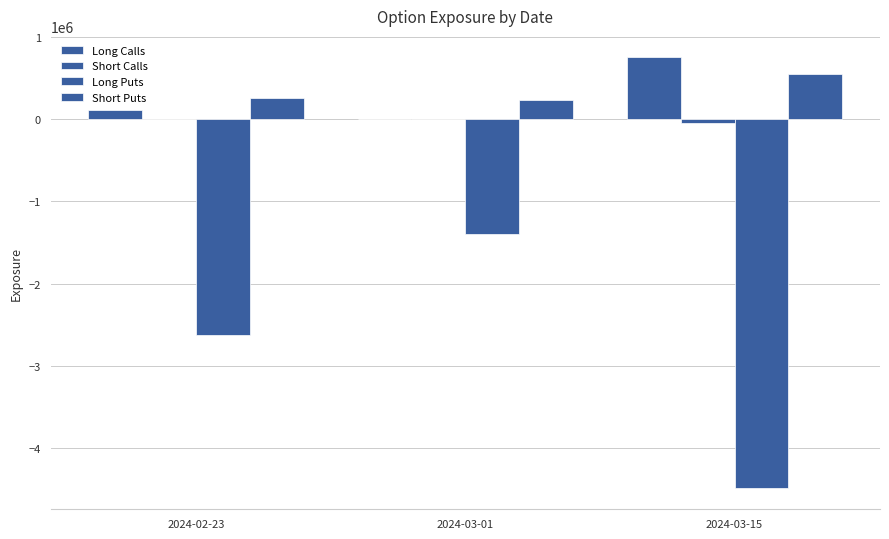

Rank the categories by Long Puts value from lowest to highest.

2024-03-15, 2024-02-23, 2024-03-01